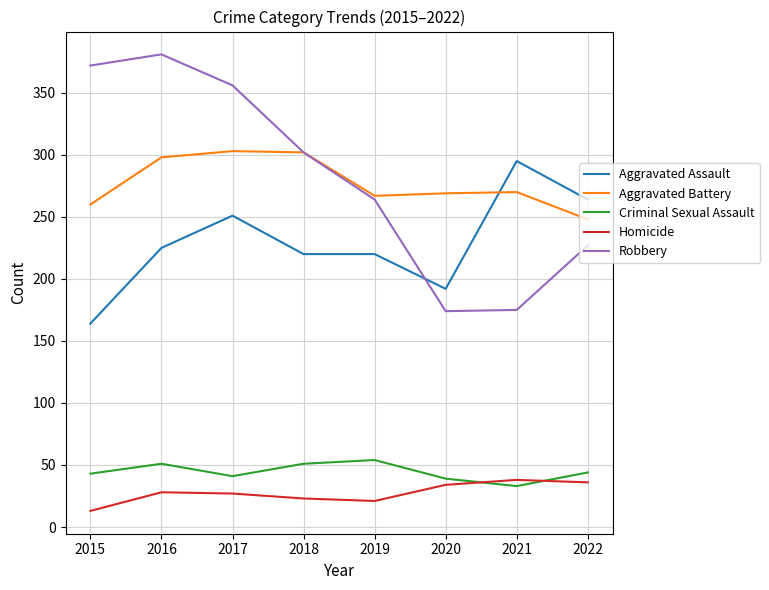

Is it true that Aggravated Battery equals 260 at 2015?

True